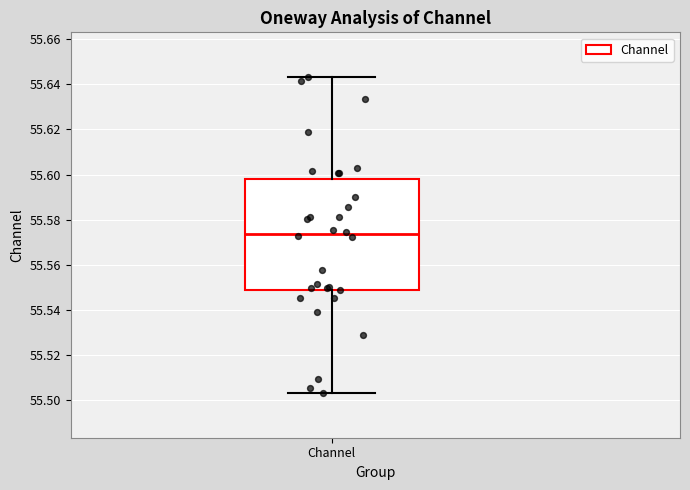

Where does the median line of the box for Channel sit on the y-axis? The values are not printed on the chart, so give them approximately, as read against the axis.

55.574